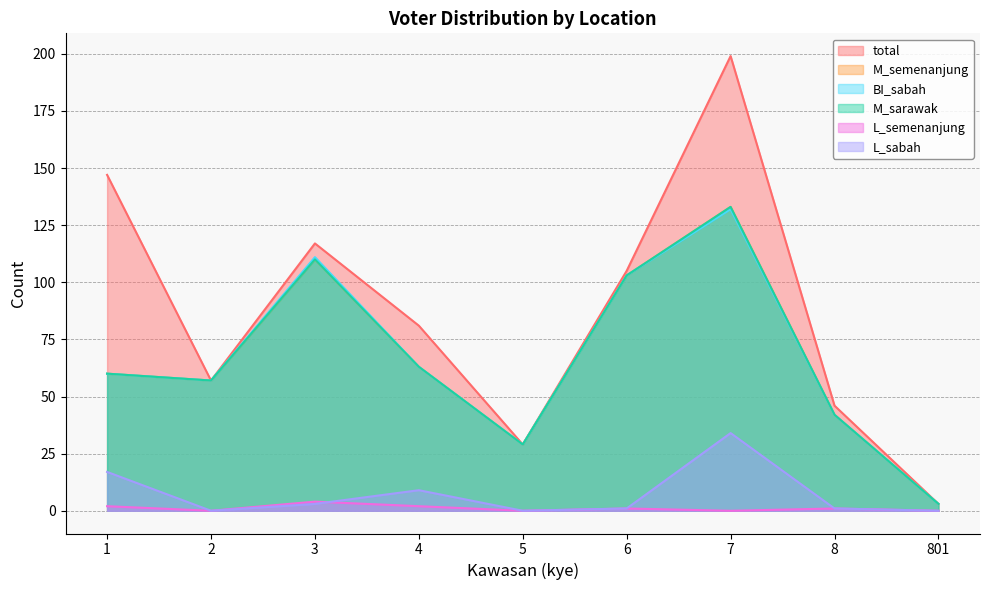

What is the spread (max minus min) of values at 4?

79